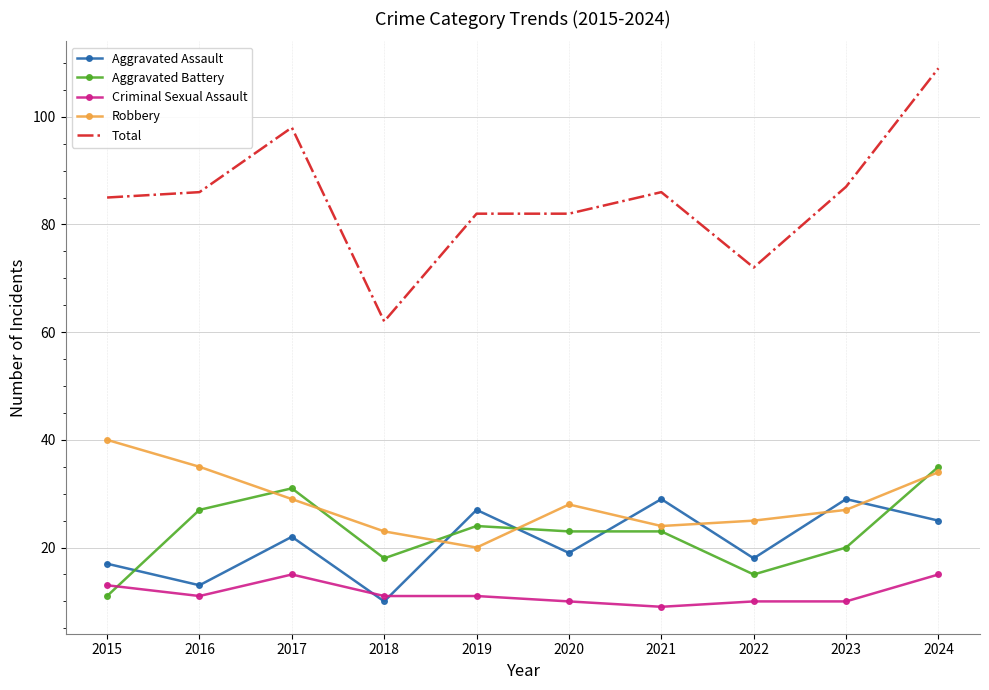

Rank the series by their maximum value, from lowest to highest.

Criminal Sexual Assault, Aggravated Assault, Aggravated Battery, Robbery, Total